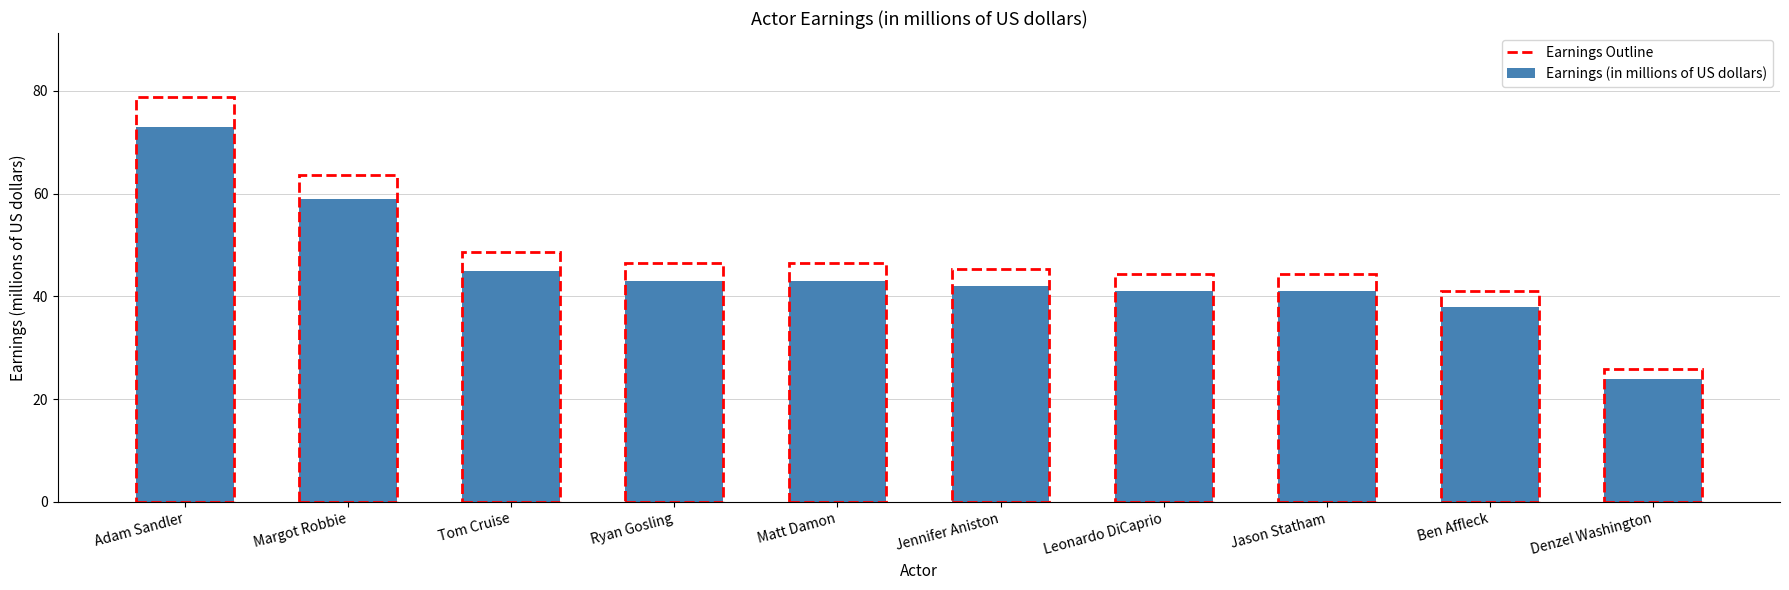

Between Adam Sandler and Matt Damon, which is larger?

Adam Sandler